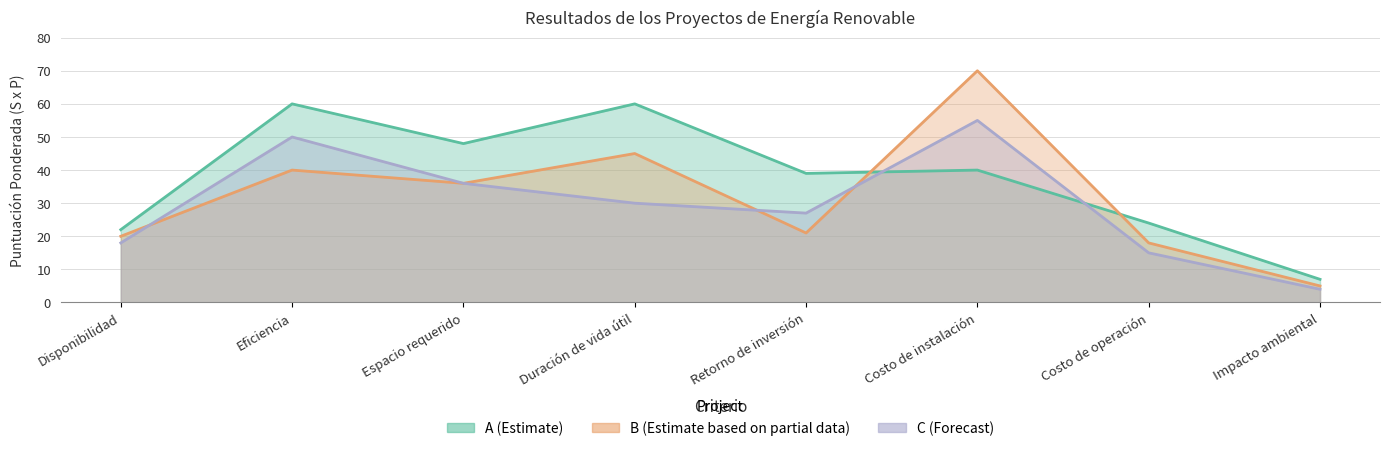

Where is the first local maximum for A (Estimate)?

Eficiencia